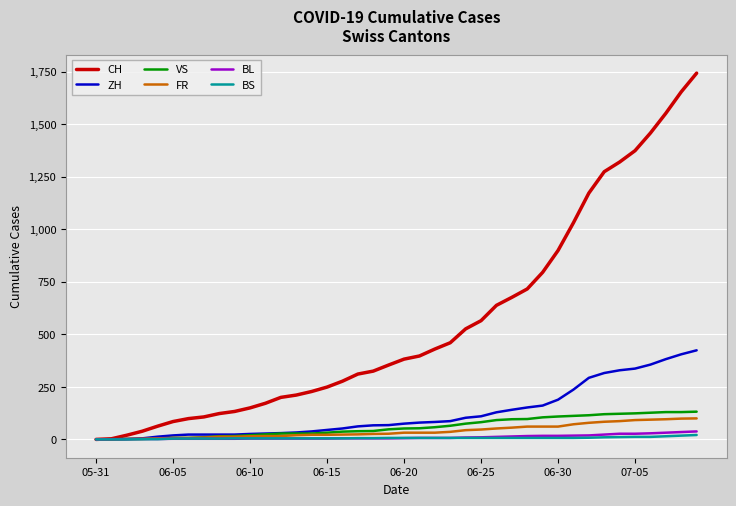

Which series has the widest spread of values?

CH